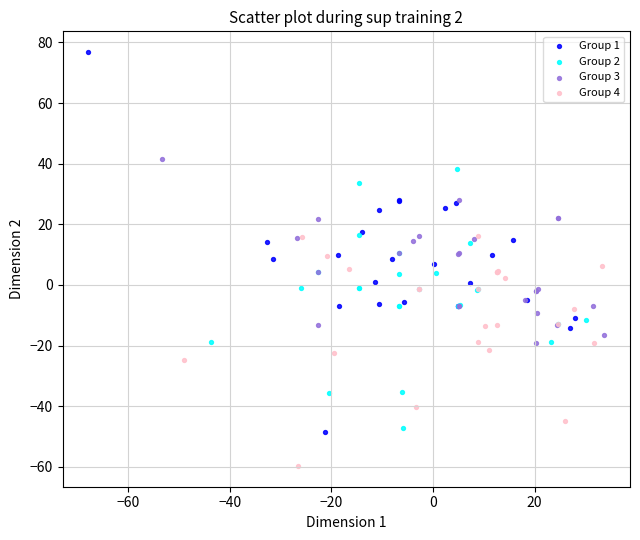

Which series reaches the minimum Y coordinate?

Group 4